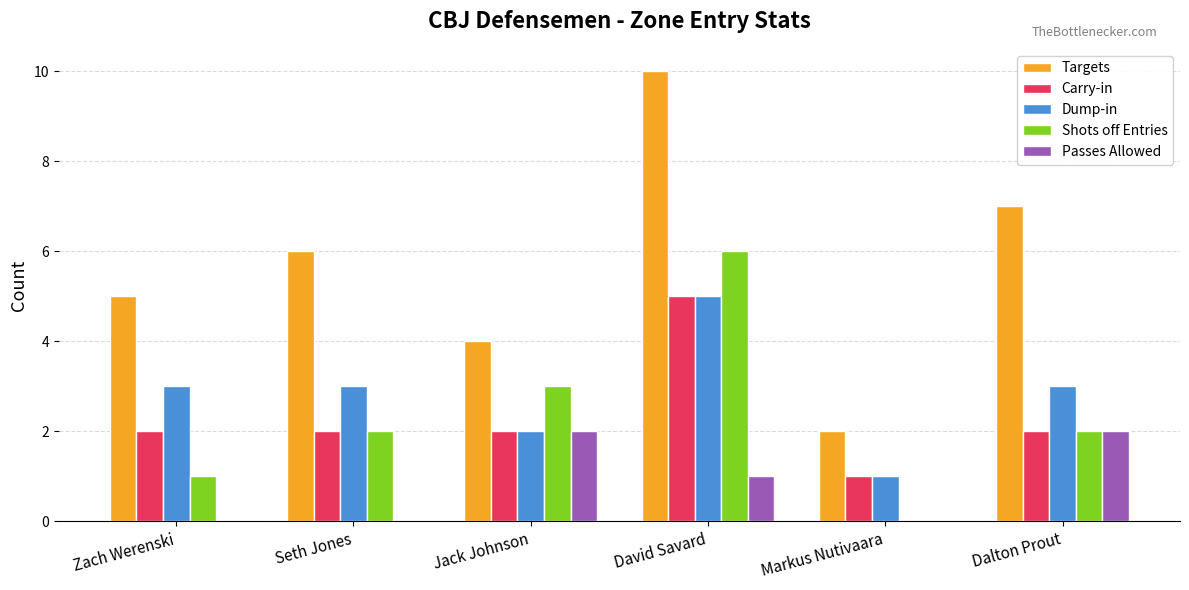

The Targets series shows 4 at Seth Jones. True or false?

False